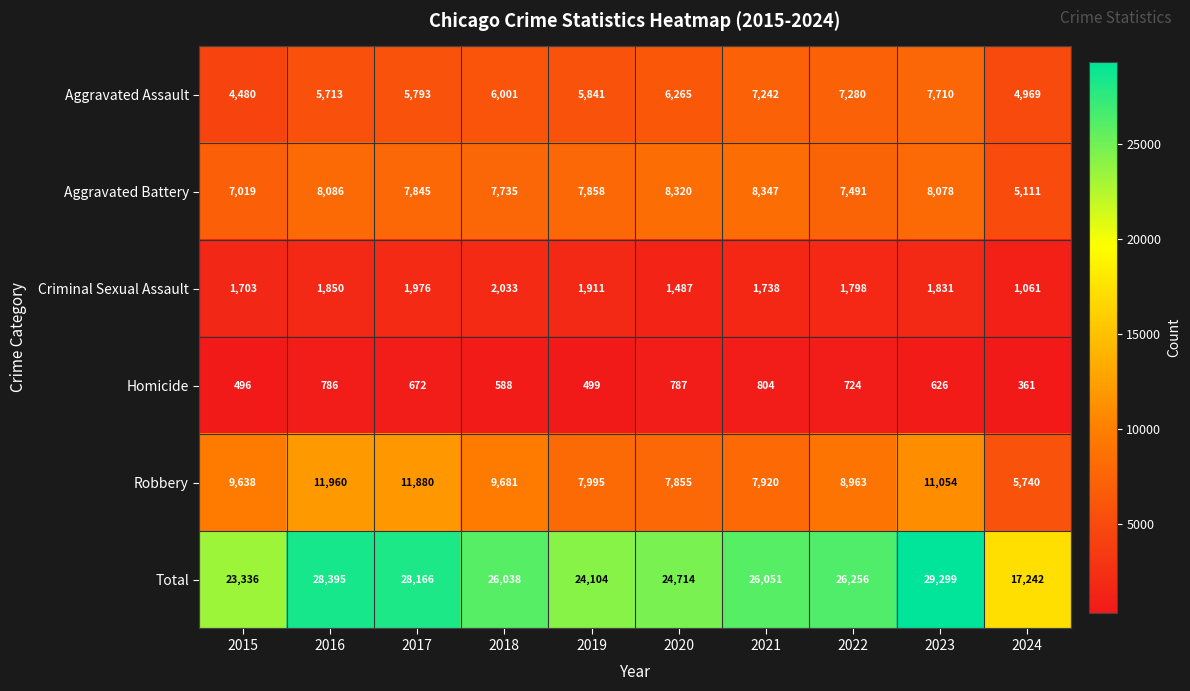

What value does the Total series have at 2024?

17242